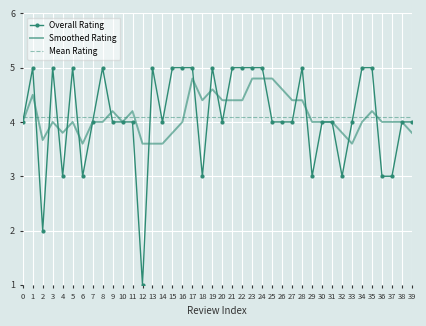

Rank the series at 36 from highest to lowest value.

Mean Rating, Smoothed Rating, Overall Rating